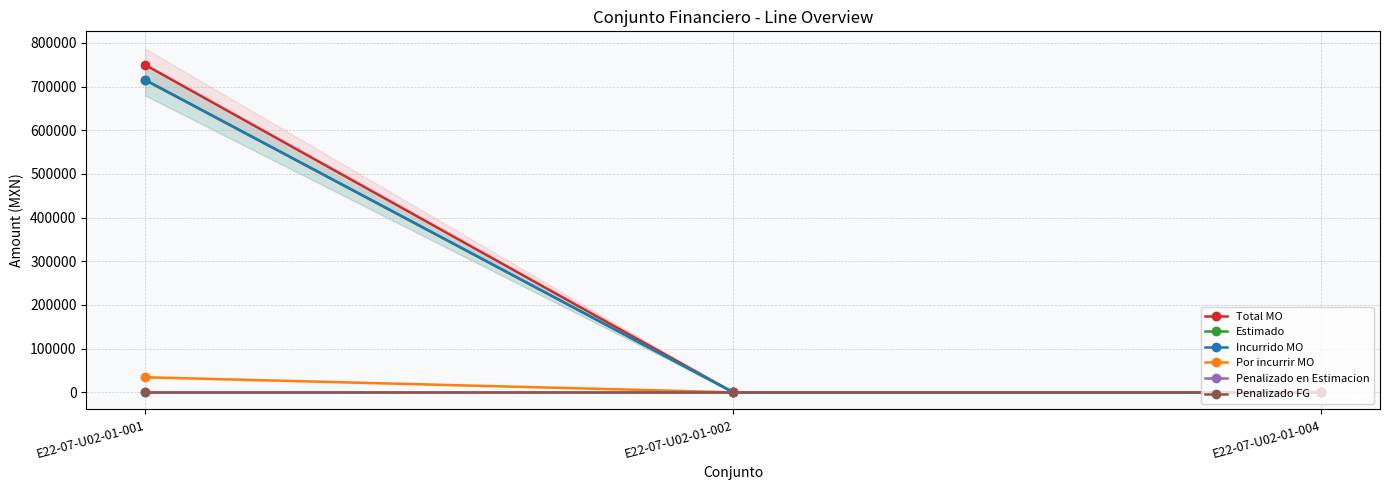

At E22-07-U02-01-002, list the series in order from smallest to largest.

Total MO, Estimado, Incurrido MO, Por incurrir MO, Penalizado en Estimacion, Penalizado FG